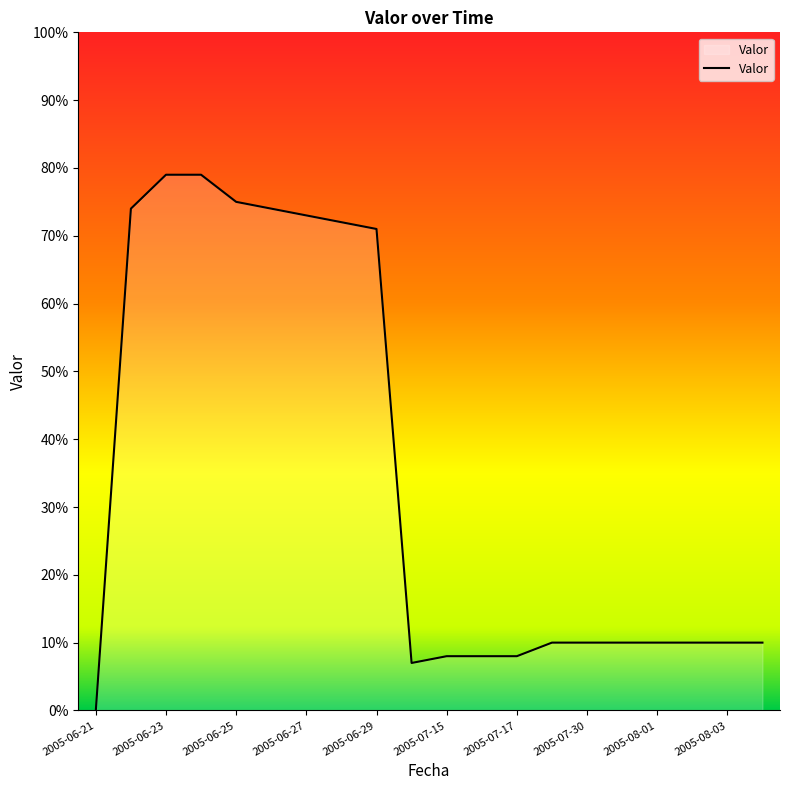

Does the chart display data point markers on the line(s)?

No